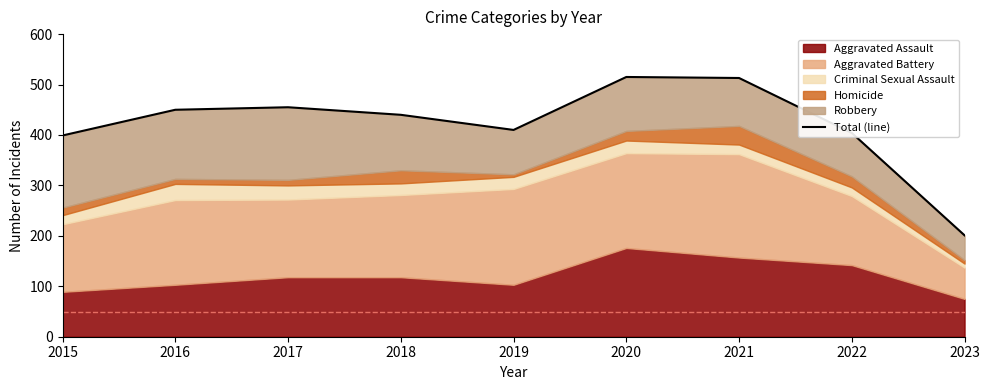

Where is the first local maximum?

2017